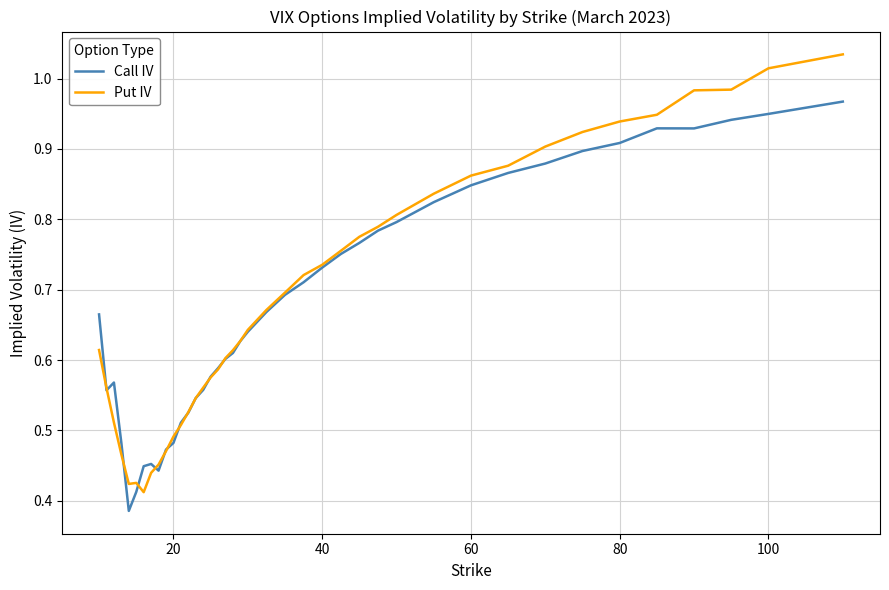

Rank the series by their average value, from highest to lowest.

Put IV, Call IV